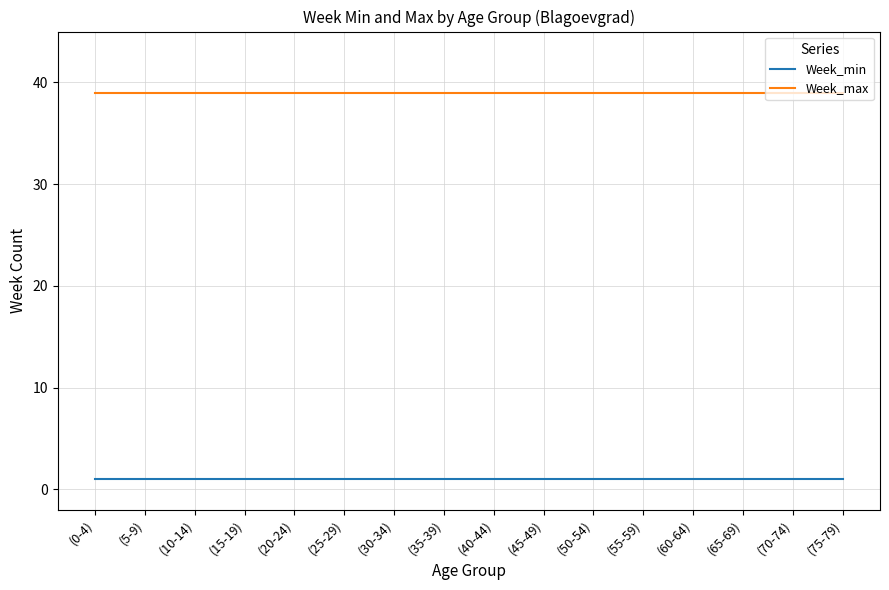

Is the value of Week_min at (15-19) greater than the value of Week_max at (0-4)?

No